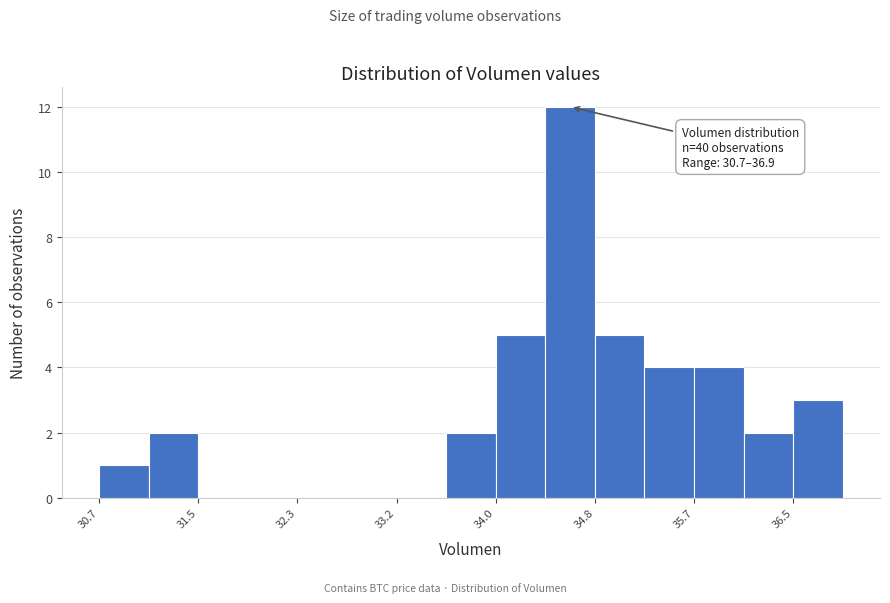

Over which range of the x-axis is the bar tallest?

34.4 to 34.8